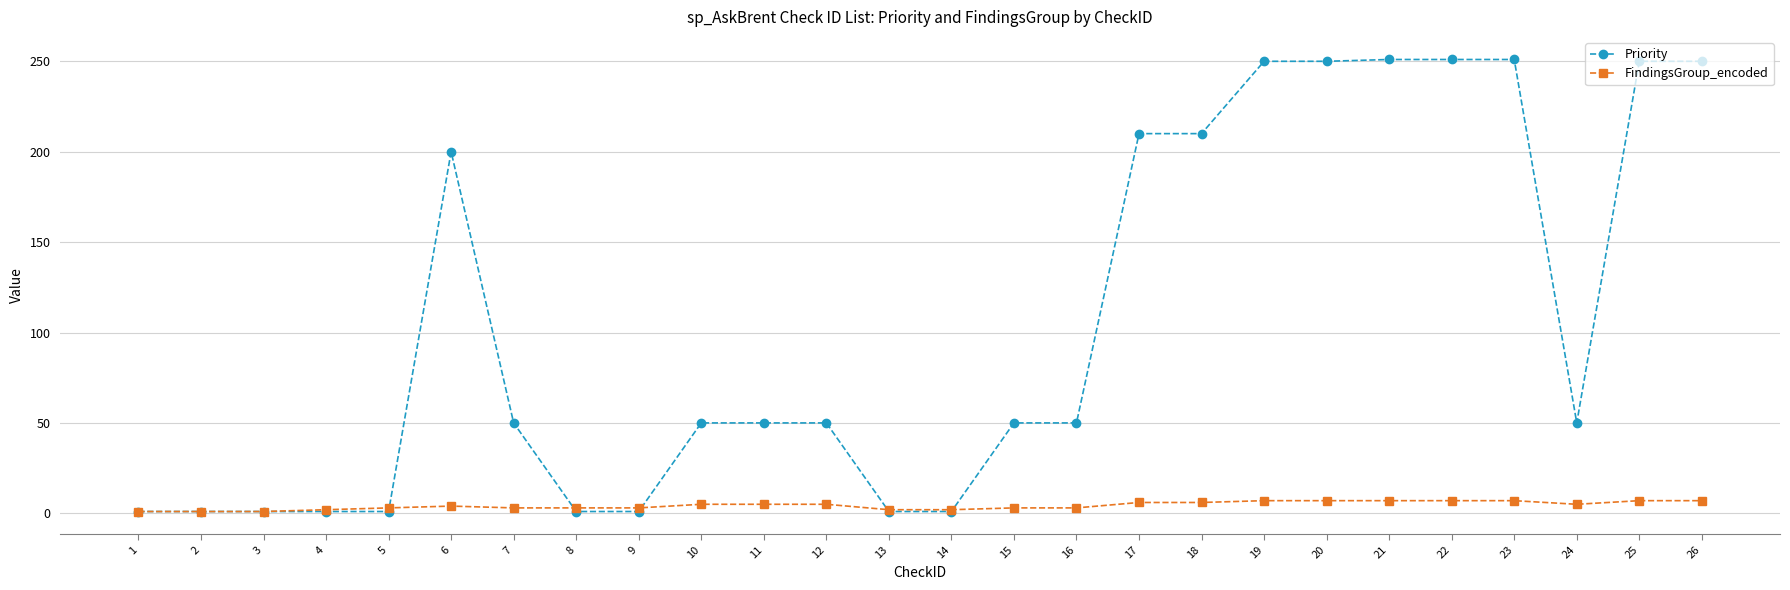

Is it true that FindingsGroup_encoded equals 7 at 23?

True